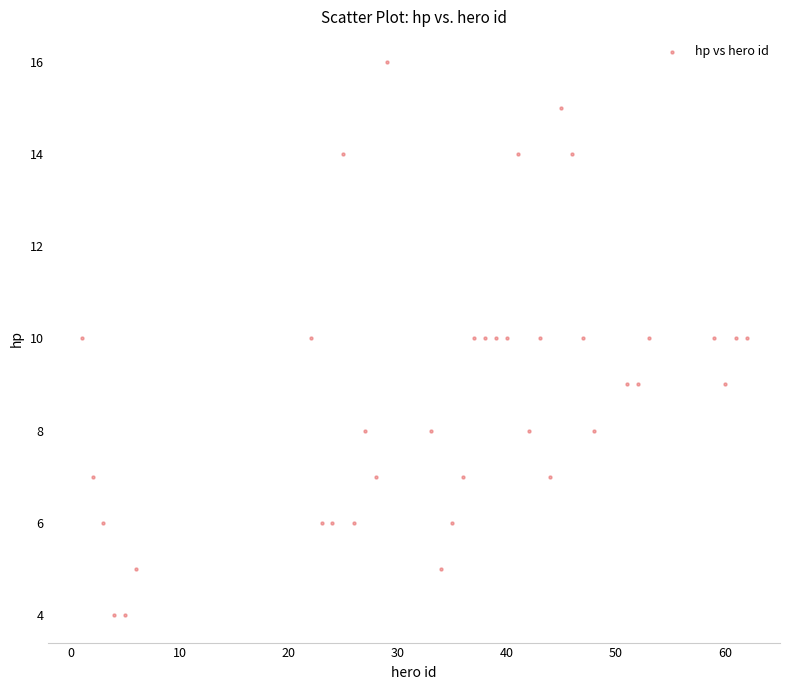

What is the range of X values (max minus min)?

61